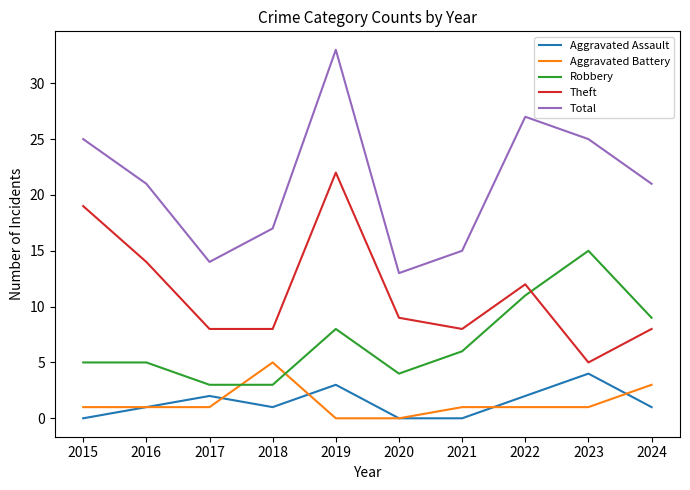

What is the greatest value displayed?

33